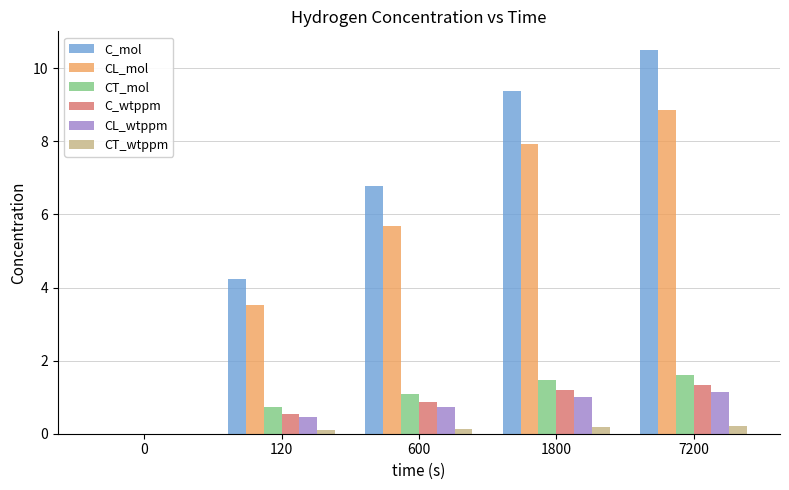

True or false: CL_wtppm has a value of 1.0 at 1800.

True